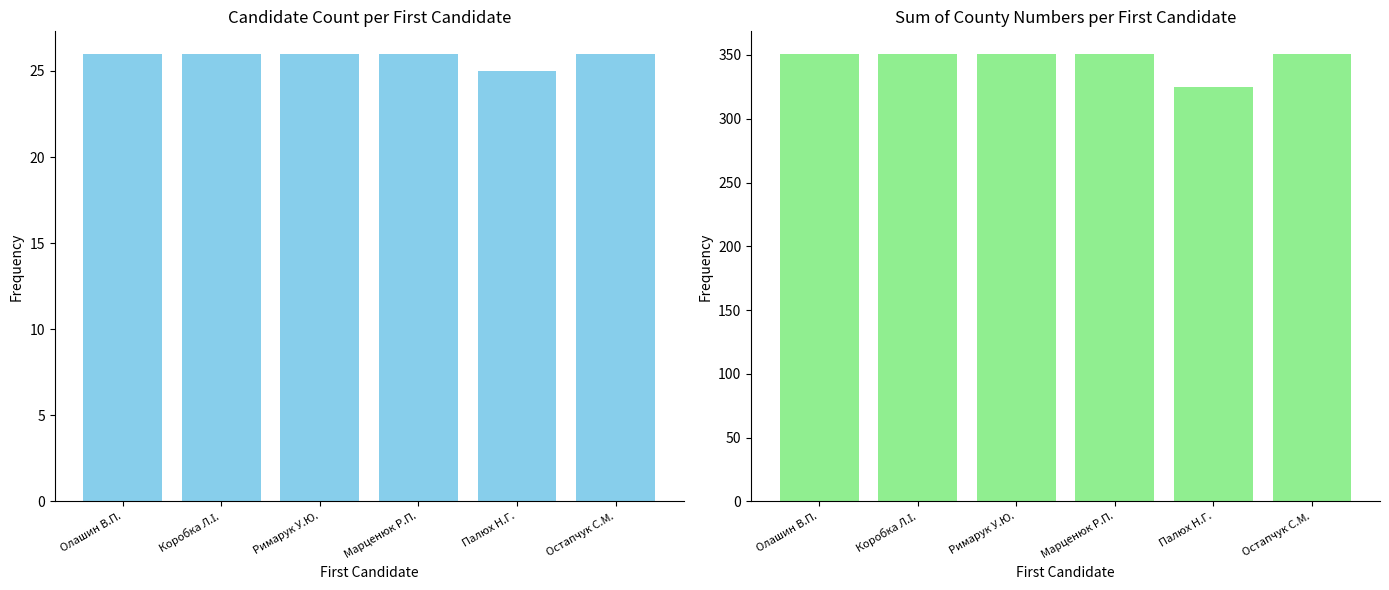

Are the bars horizontal?

No